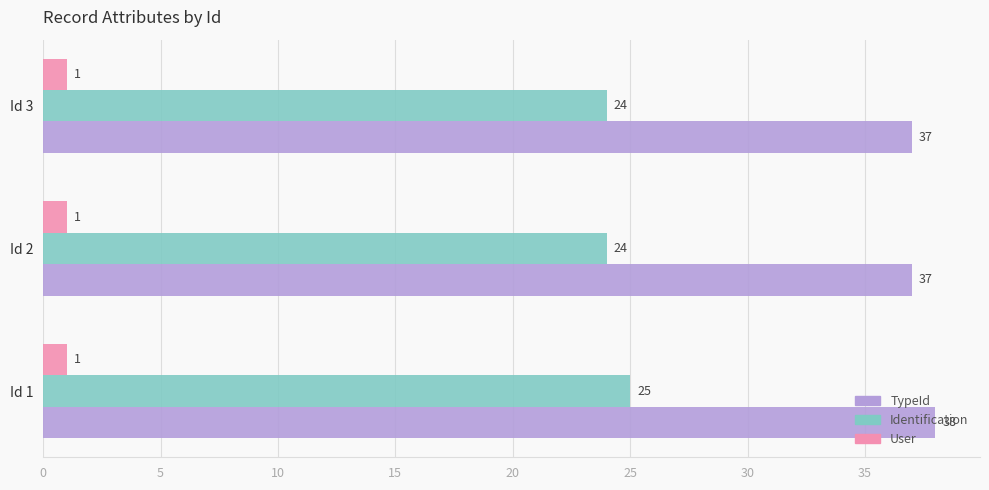

What is the average value of the Identification series?

24